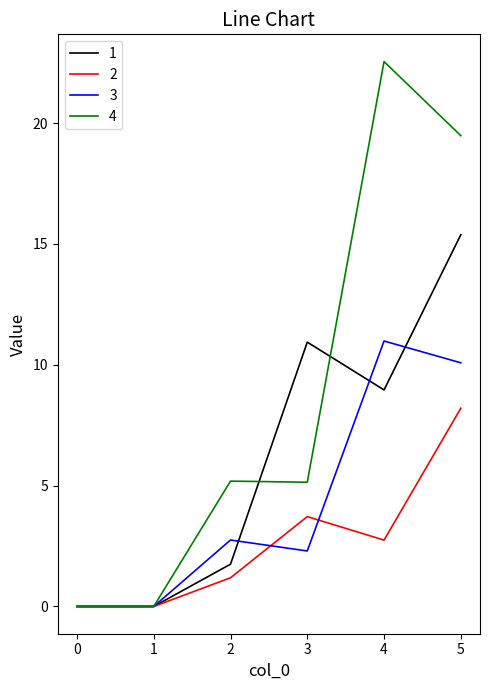

Which series has the largest range (max minus min)?

4